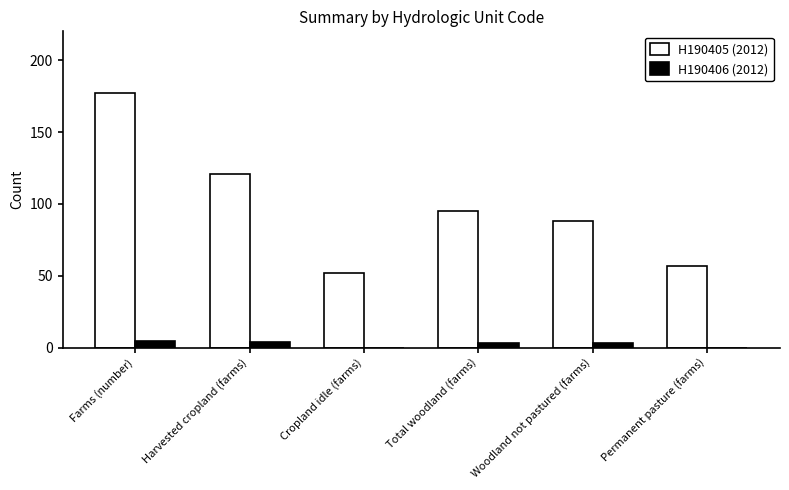

Is it true that H190405 (2012) equals 71 at Cropland idle (farms)?

False